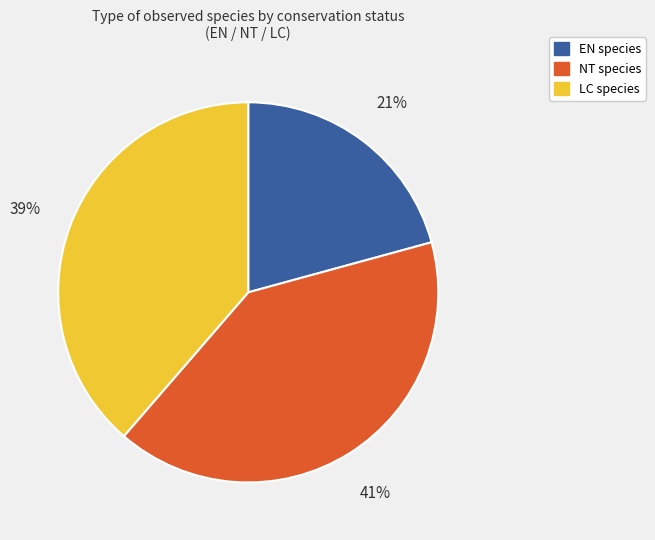

Is there a majority slice in this chart?

No